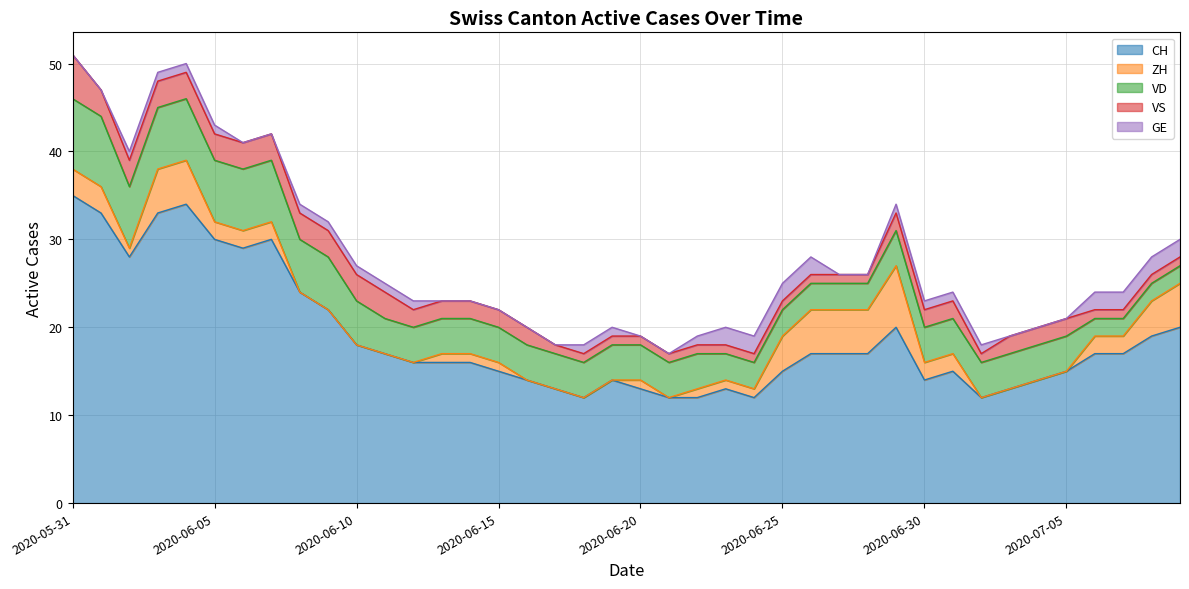

At which label is CH closest to 23?

2020-06-08